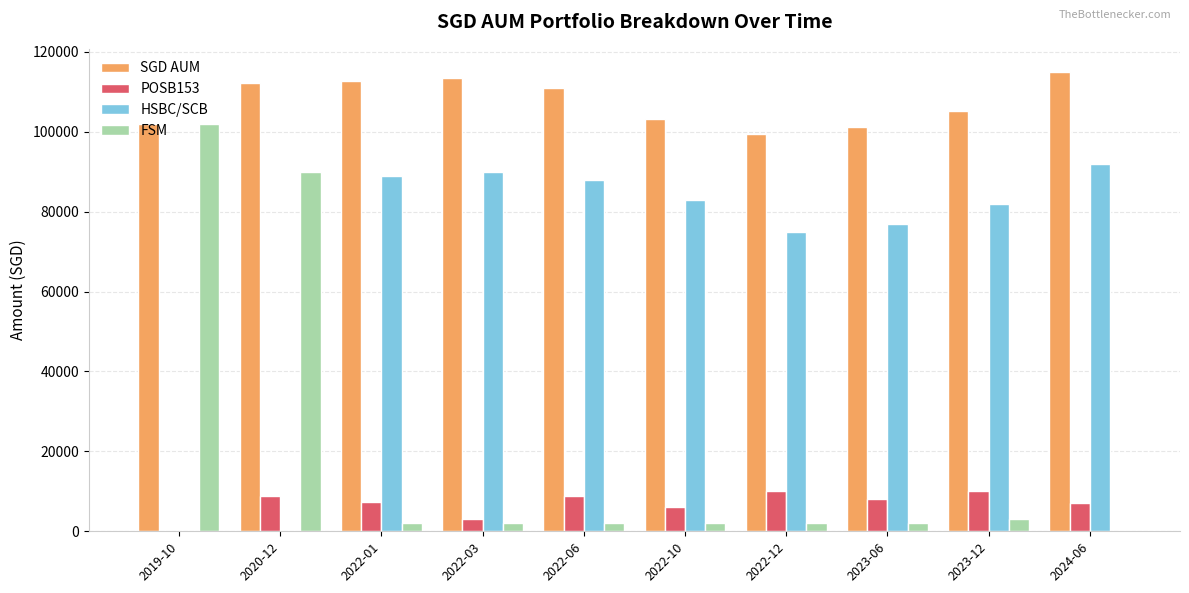

How many distinct data groups are displayed?

4